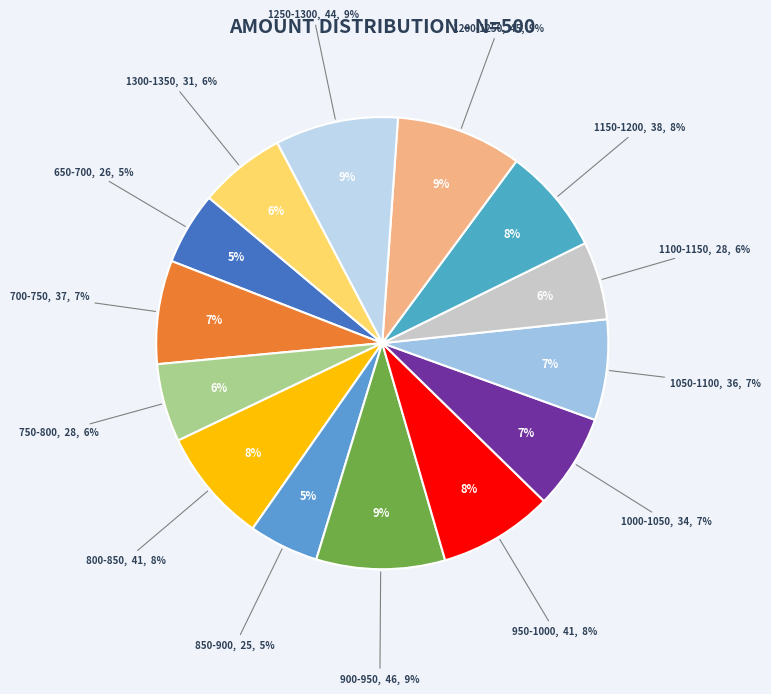

Which category has the biggest portion of the pie?

900-950